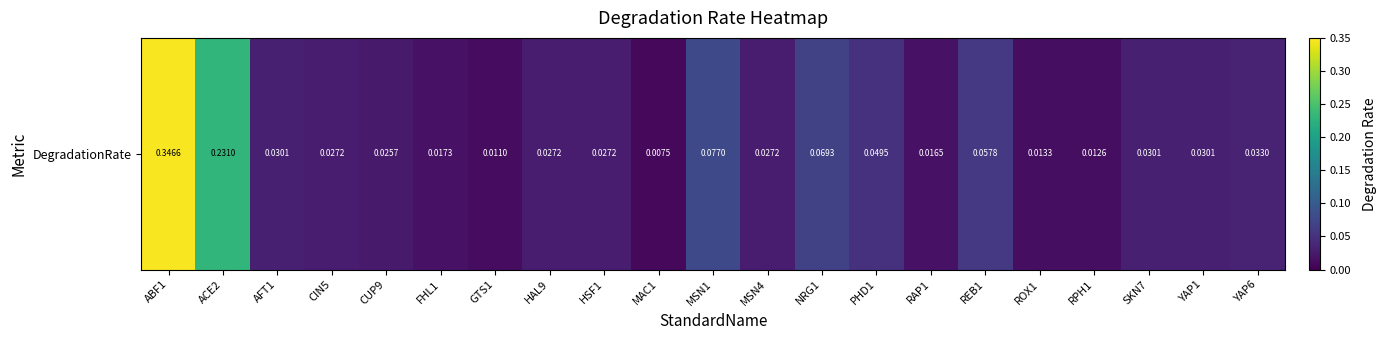

True or false: the data shows 0.0 at SKN7.

True